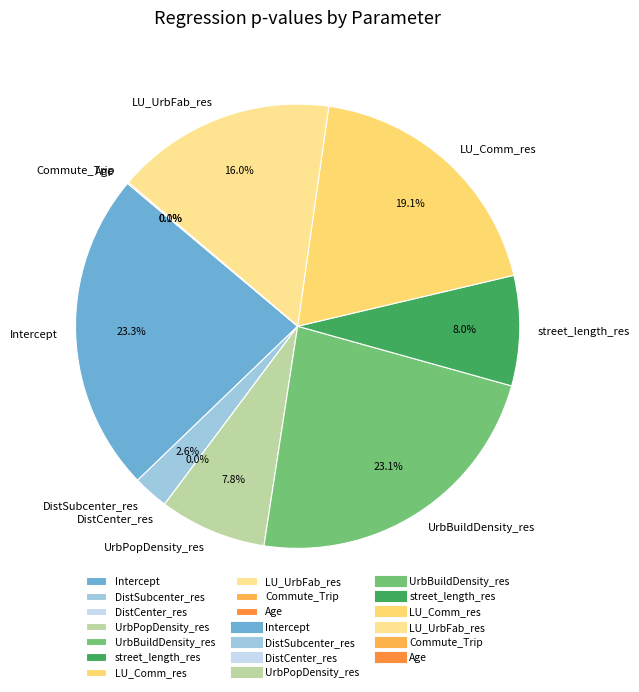

Is there a majority slice in this chart?

No